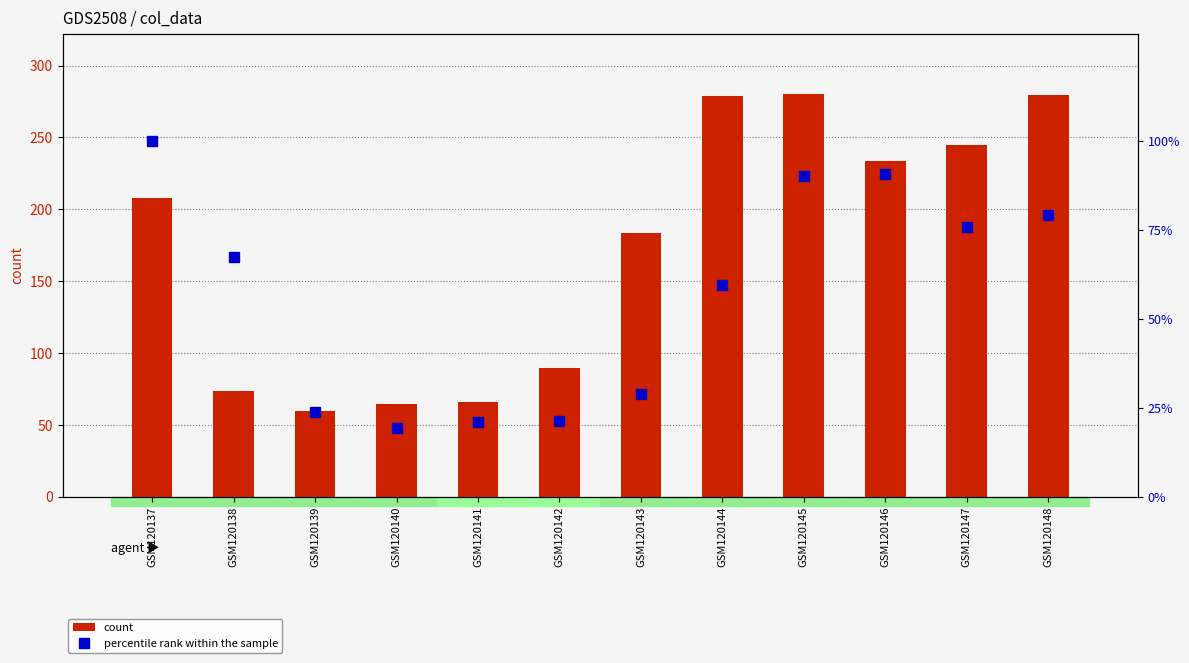

What is the difference between the maximum and minimum values in the percentile rank within the sample series?

80.8